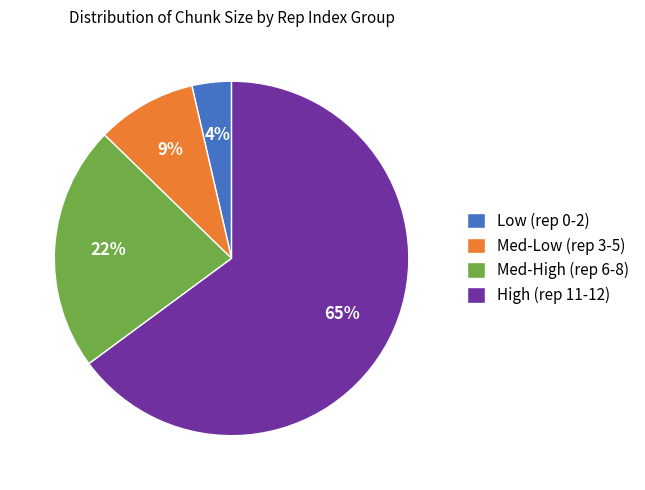

To the nearest percent, what is the difference between the largest and smallest slice percentages?

61%